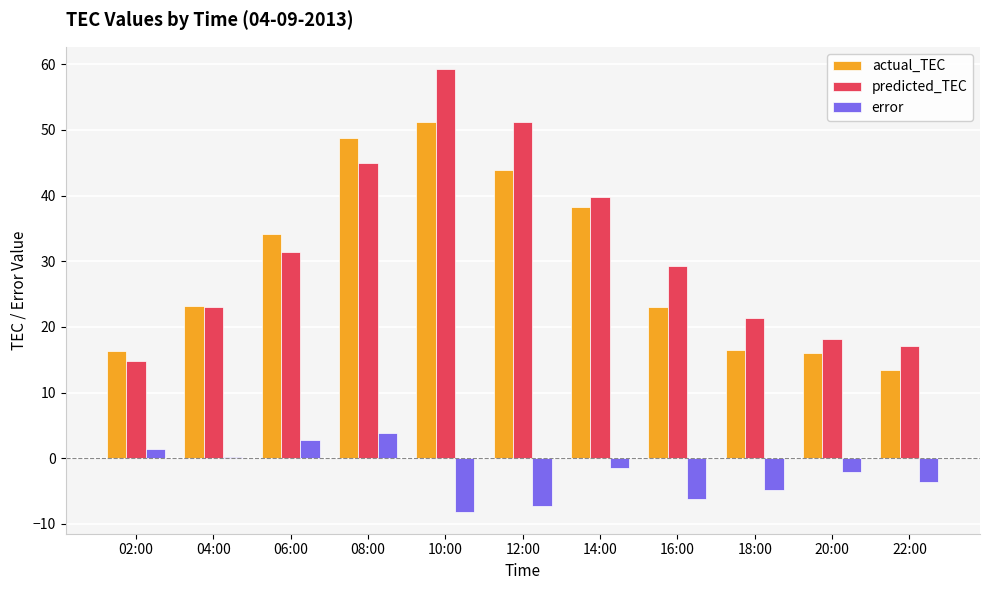

What is the sum of all error values?

-25.4